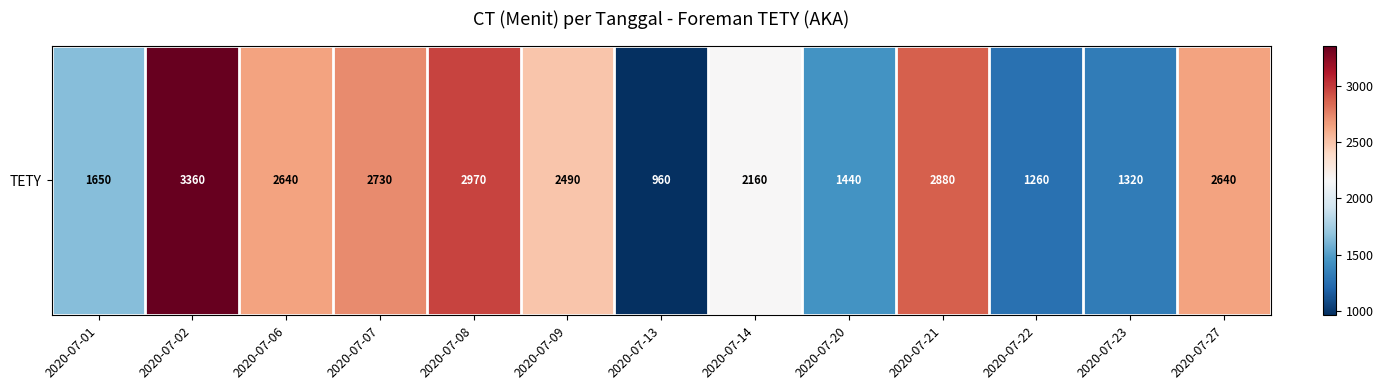

Which label corresponds to the smallest value in the chart?

2020-07-13